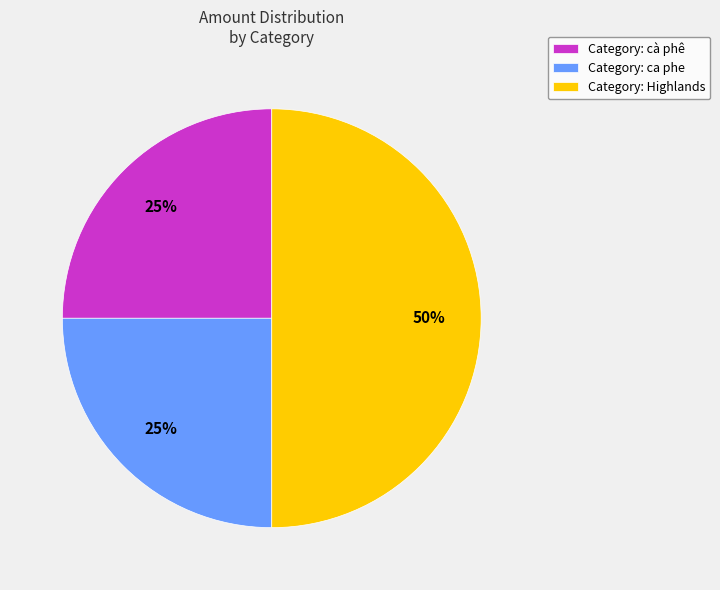

Does Category: cà phê represent more than half of the total?

No